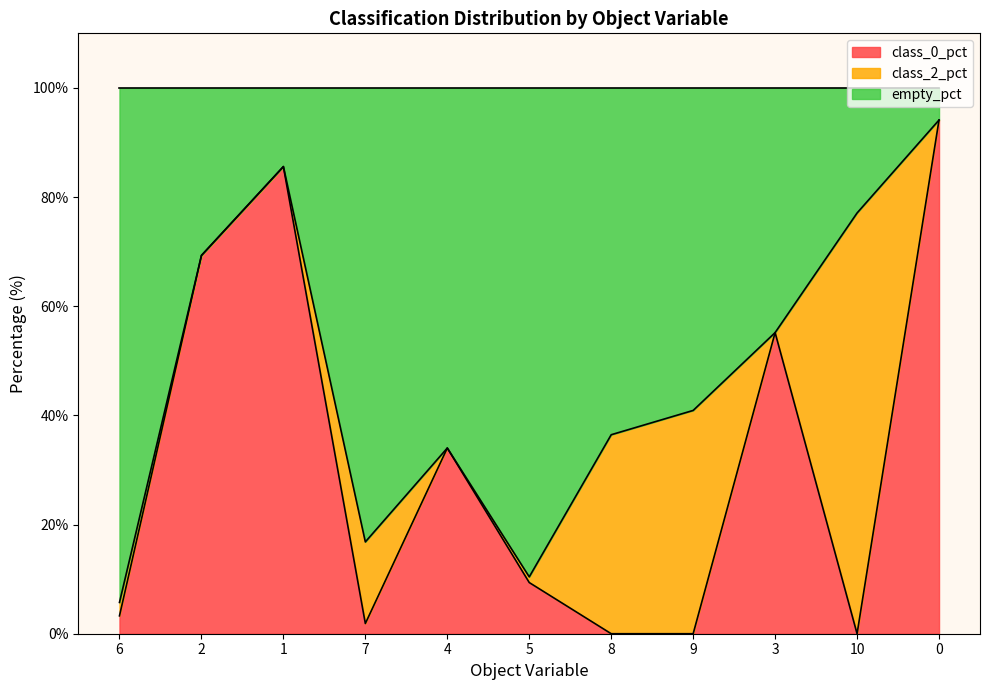

What is the highest value of the class_0_pct series?

94.1